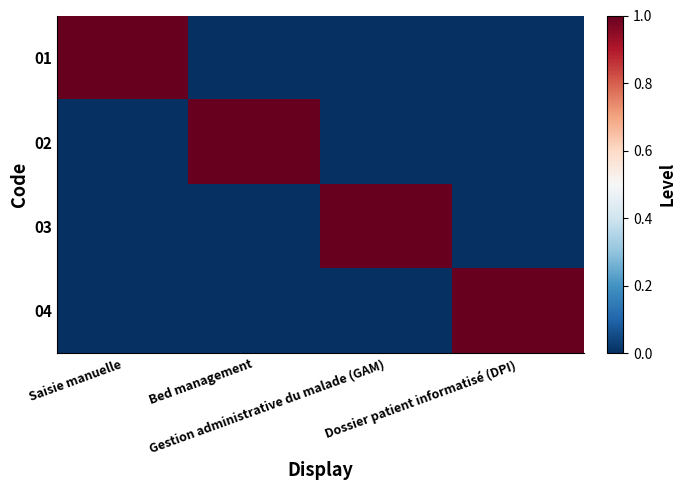

What is the difference between the highest and lowest values at Gestion administrative du malade (GAM)?

1